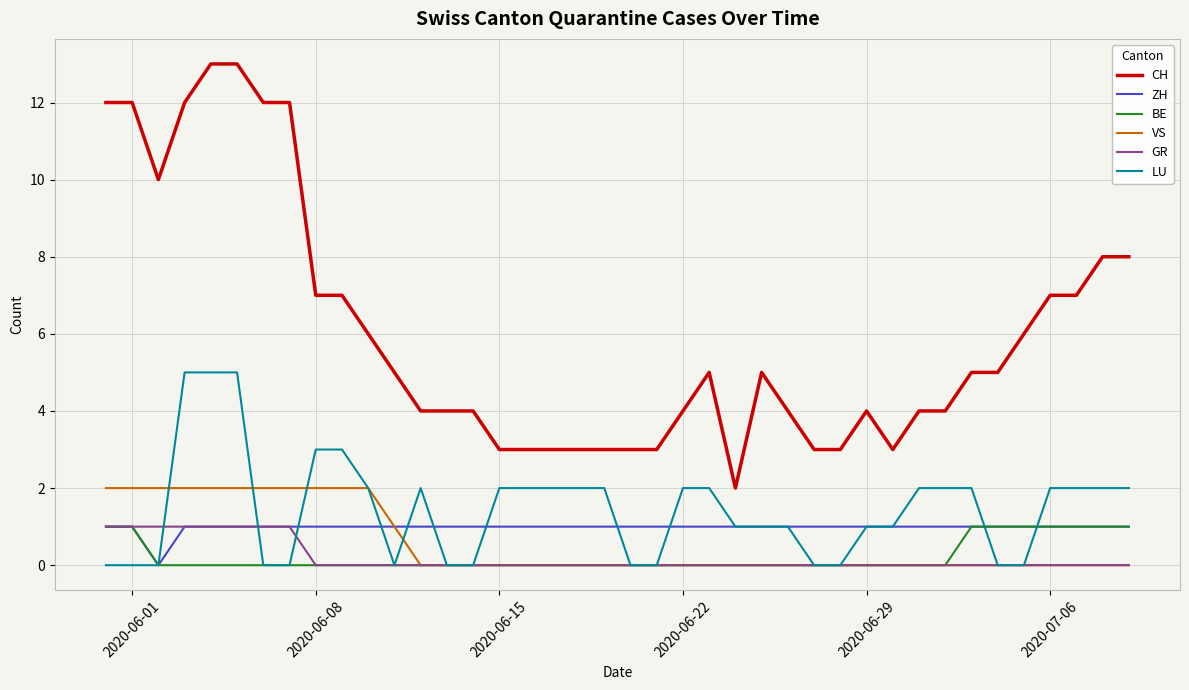

What is the difference between the maximum and second lowest values in the VS series?

2